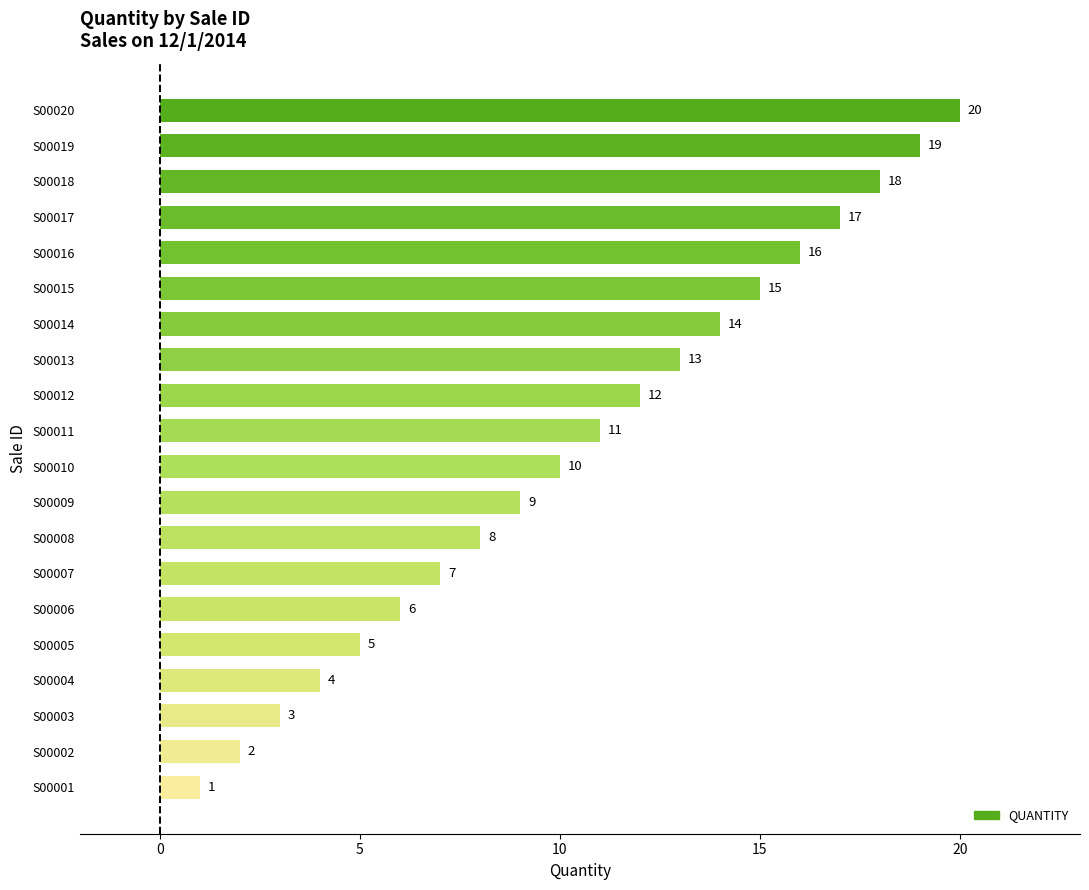

Which has a higher value, S00012 or S00016?

S00016